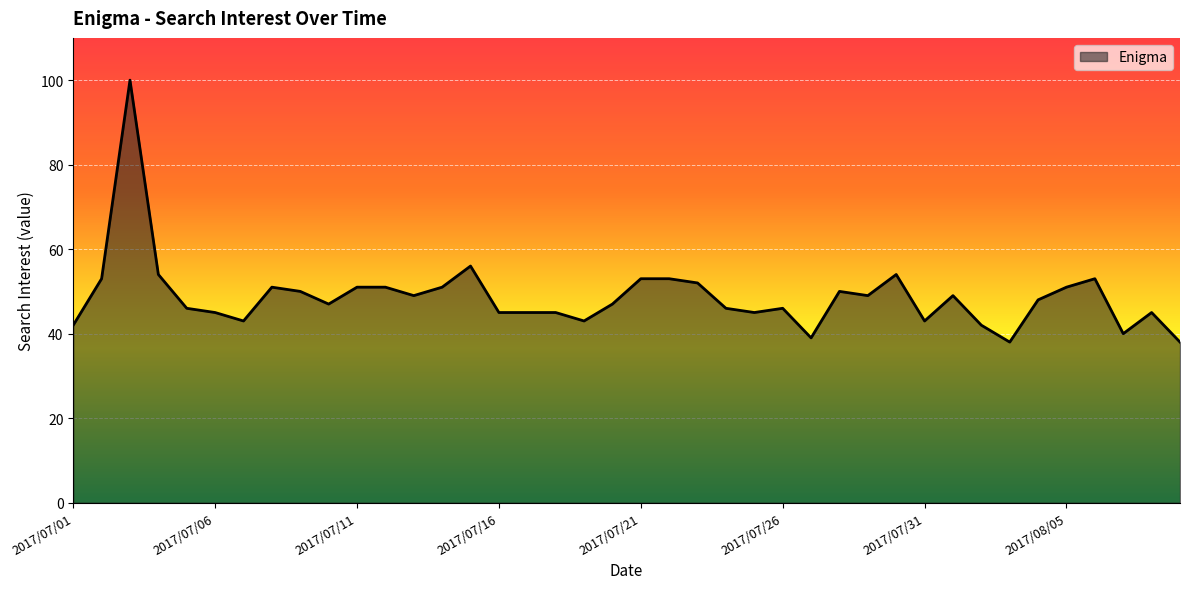

What is the difference between the maximum and minimum values?

62